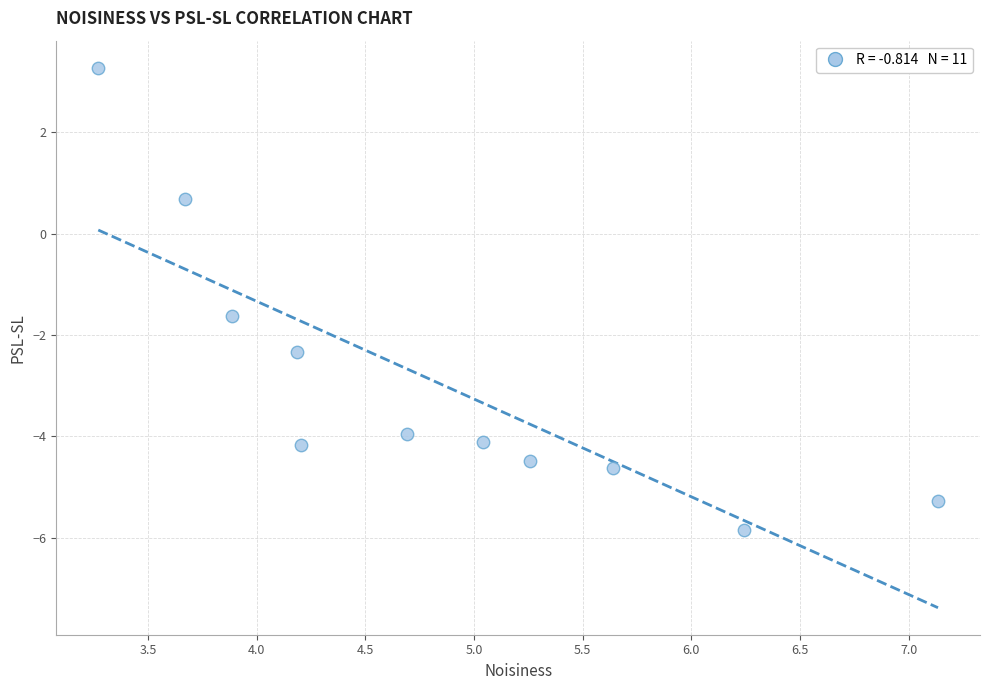

What is the average X value?

4.8